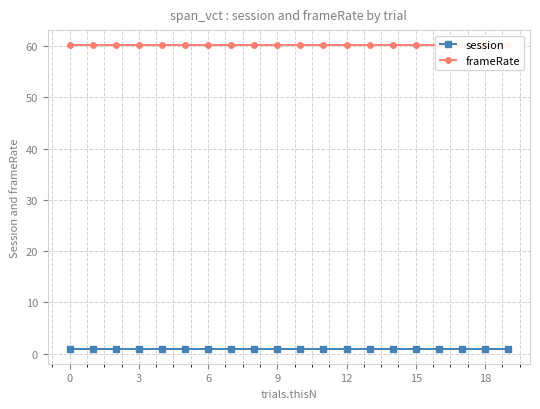

What is the minimum value shown in the chart?

1.0